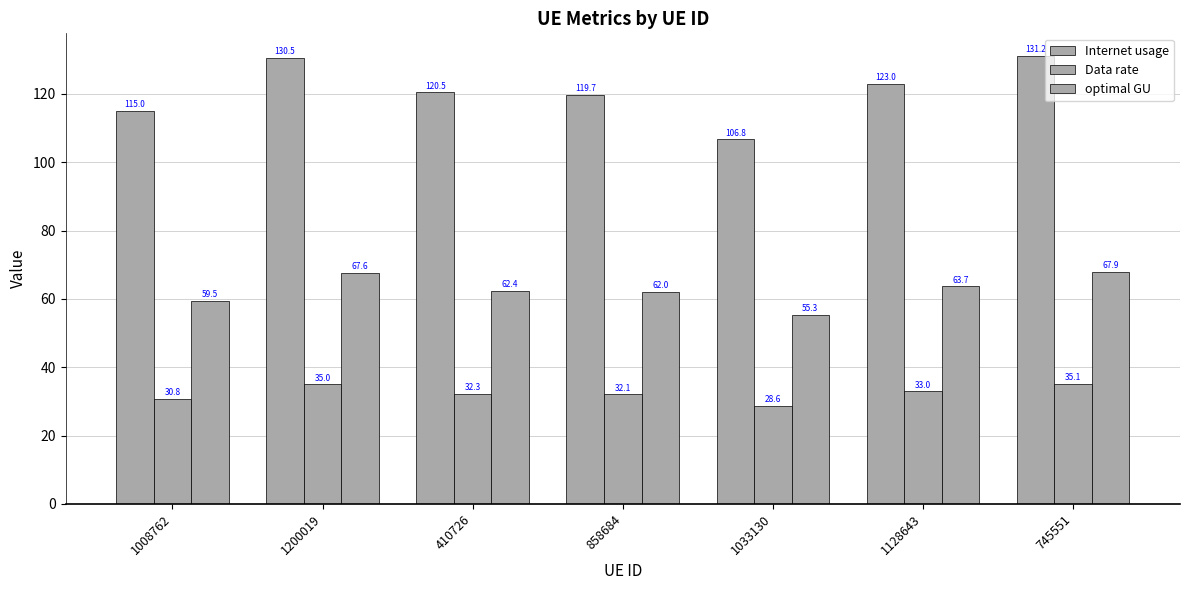

How many categories are shown in the chart?

7